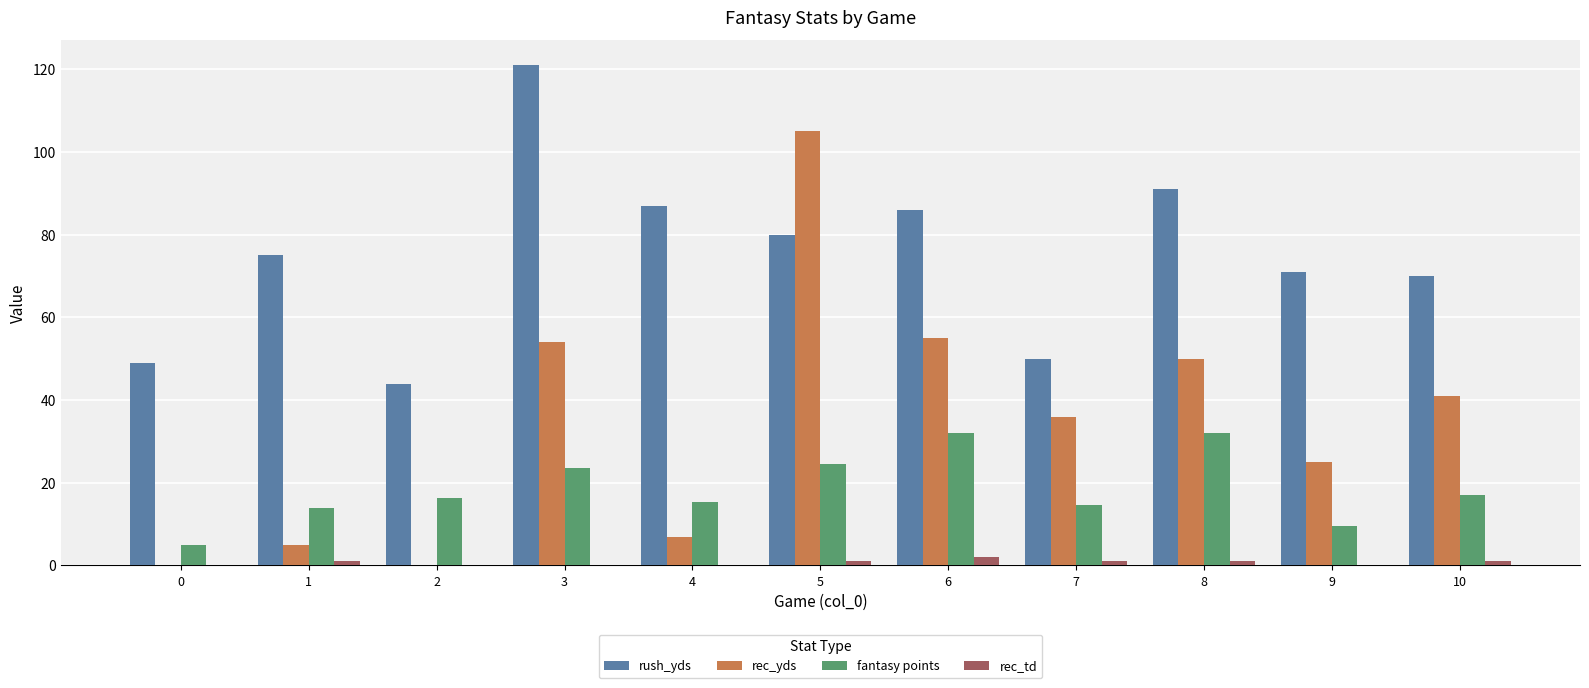

How many data points does each series have?

11